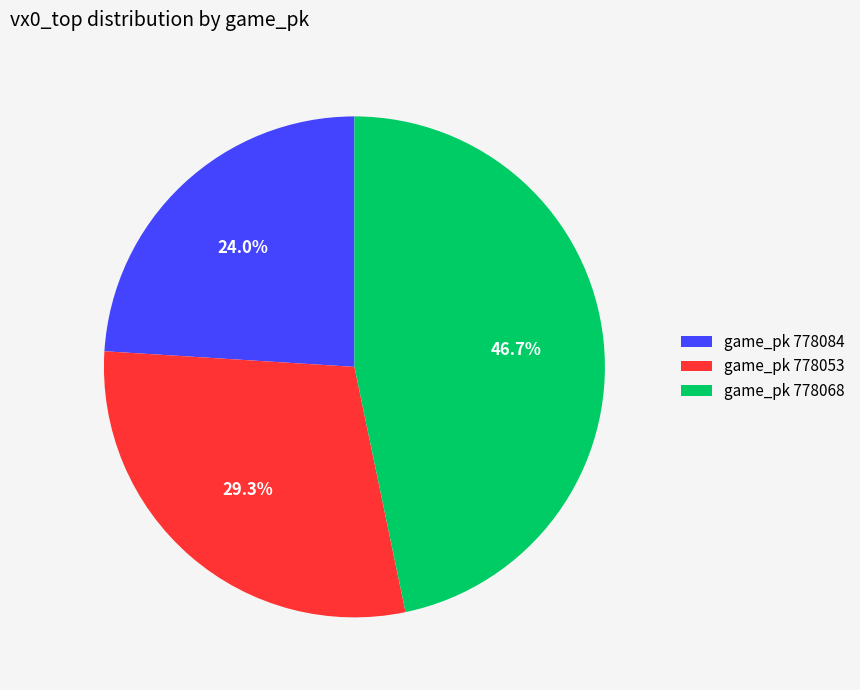

Which has a higher value, game_pk 778053 or game_pk 778084?

game_pk 778053